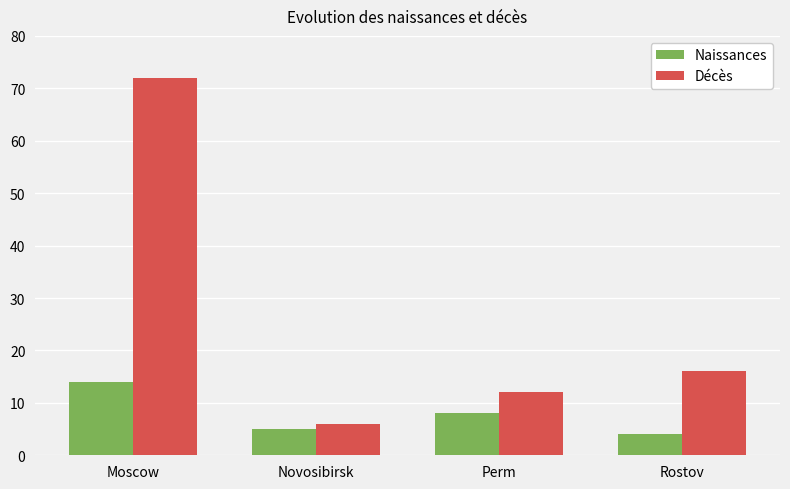

Reading right to left, extract all data points from this chart.

Naissances: Rostov=4	Perm=8	Novosibirsk=5	Moscow=14
Décès: Rostov=16	Perm=12	Novosibirsk=6	Moscow=72